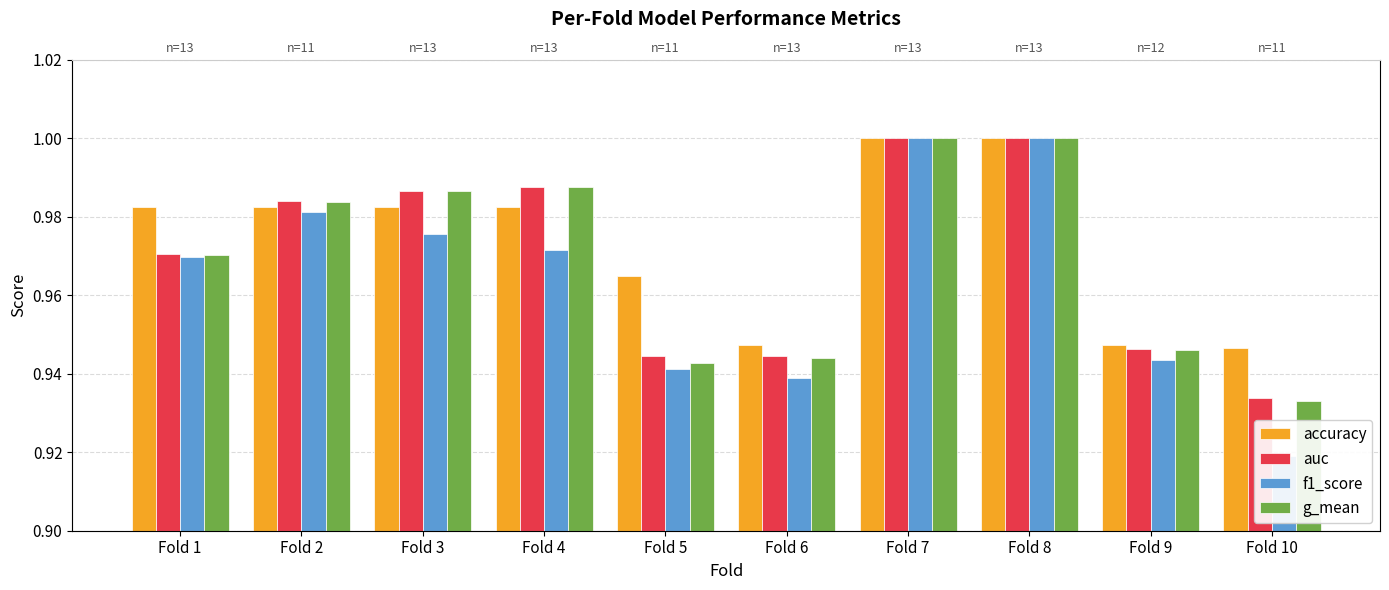

The f1_score series shows 0.2 at Fold 7. True or false?

False